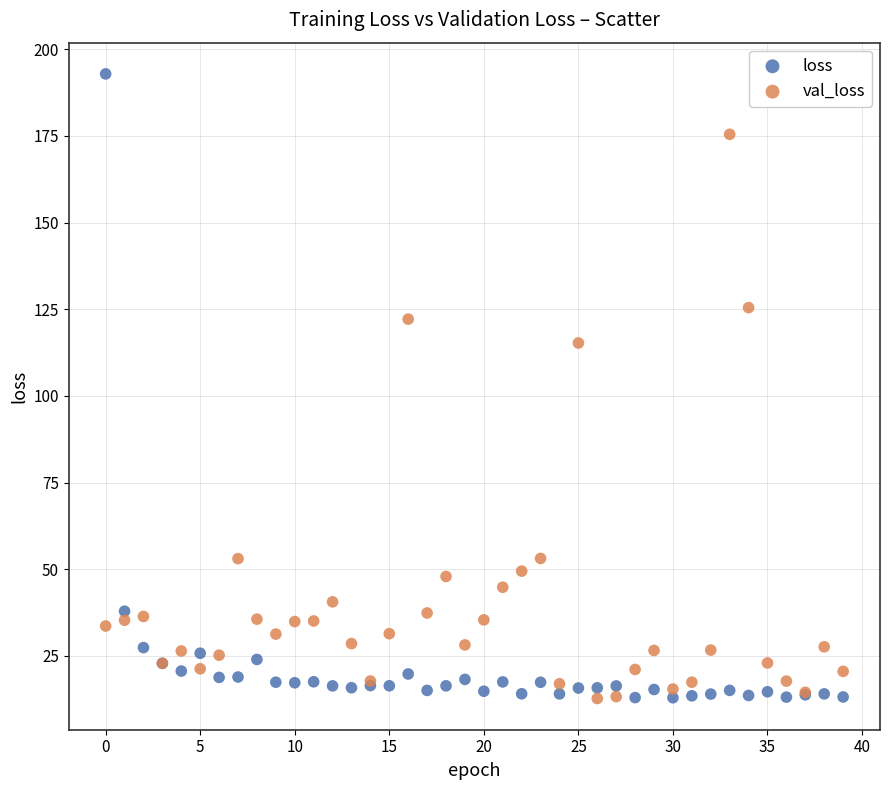

In the loss series, what Y value is closest to 102?

37.9